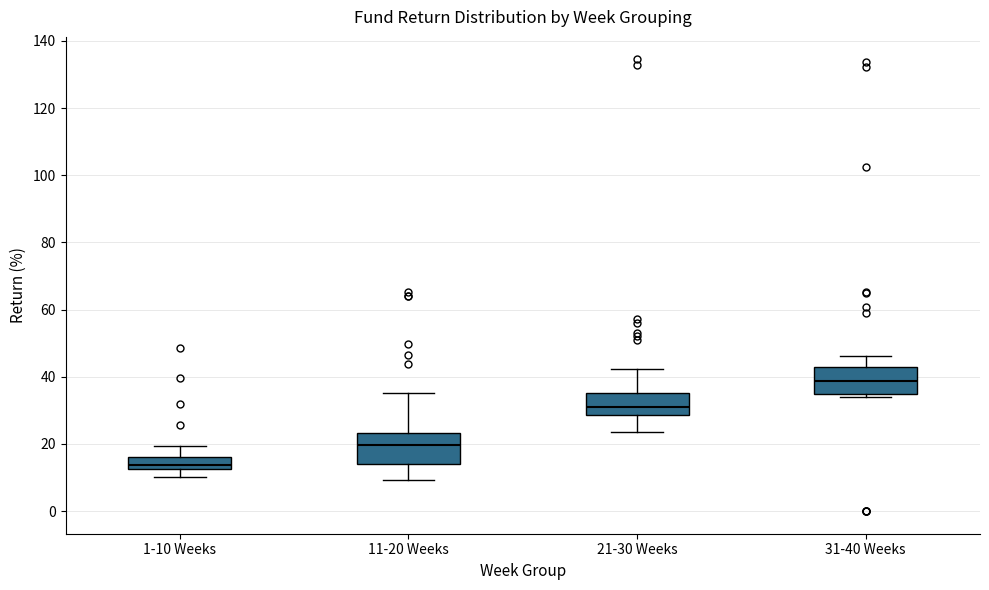

Which box has the highest median line?

31-40 Weeks